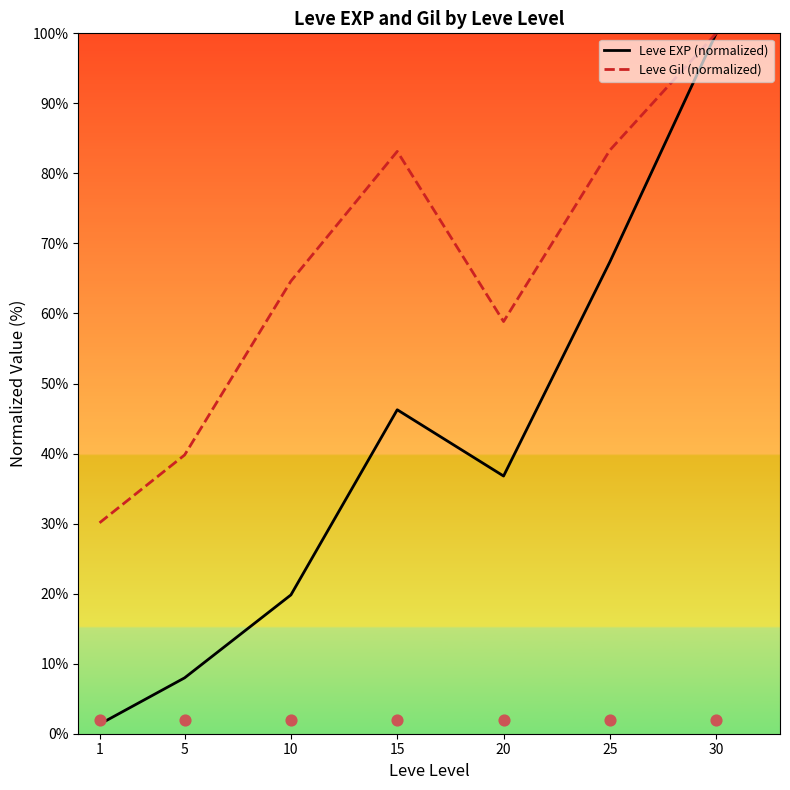

At which category is the sum across all series the highest?

30